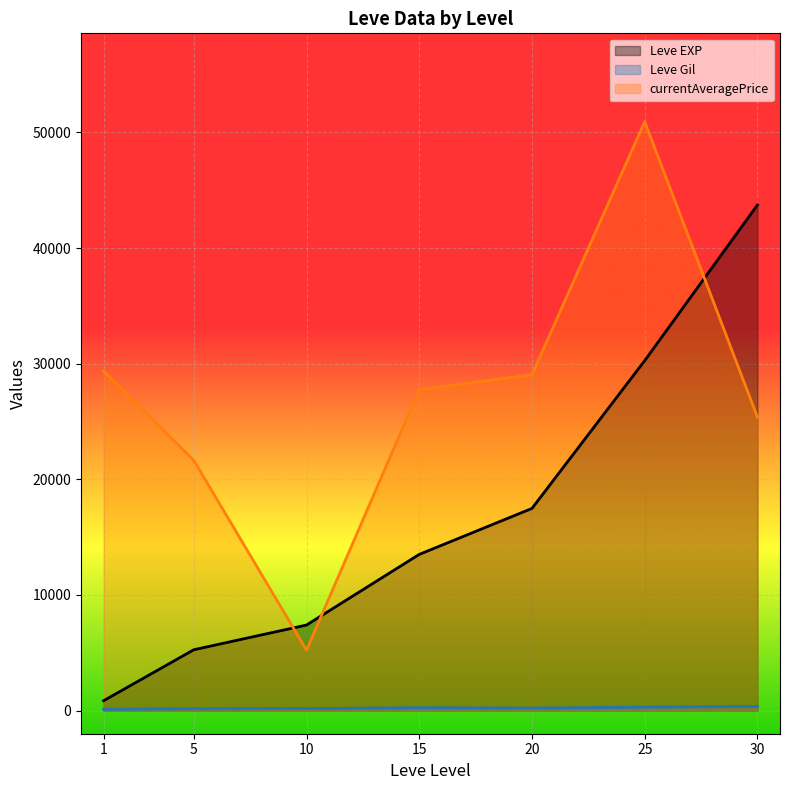

Which category has the highest value in the currentAveragePrice series?

25